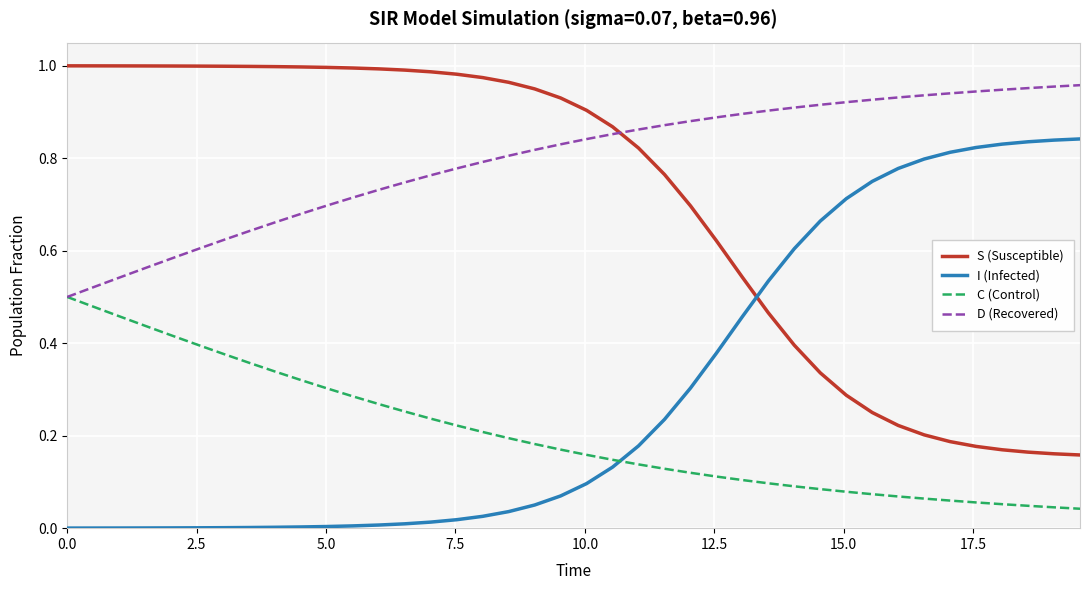

True or false: D (Recovered) and I (Infected) cross at least once.

False